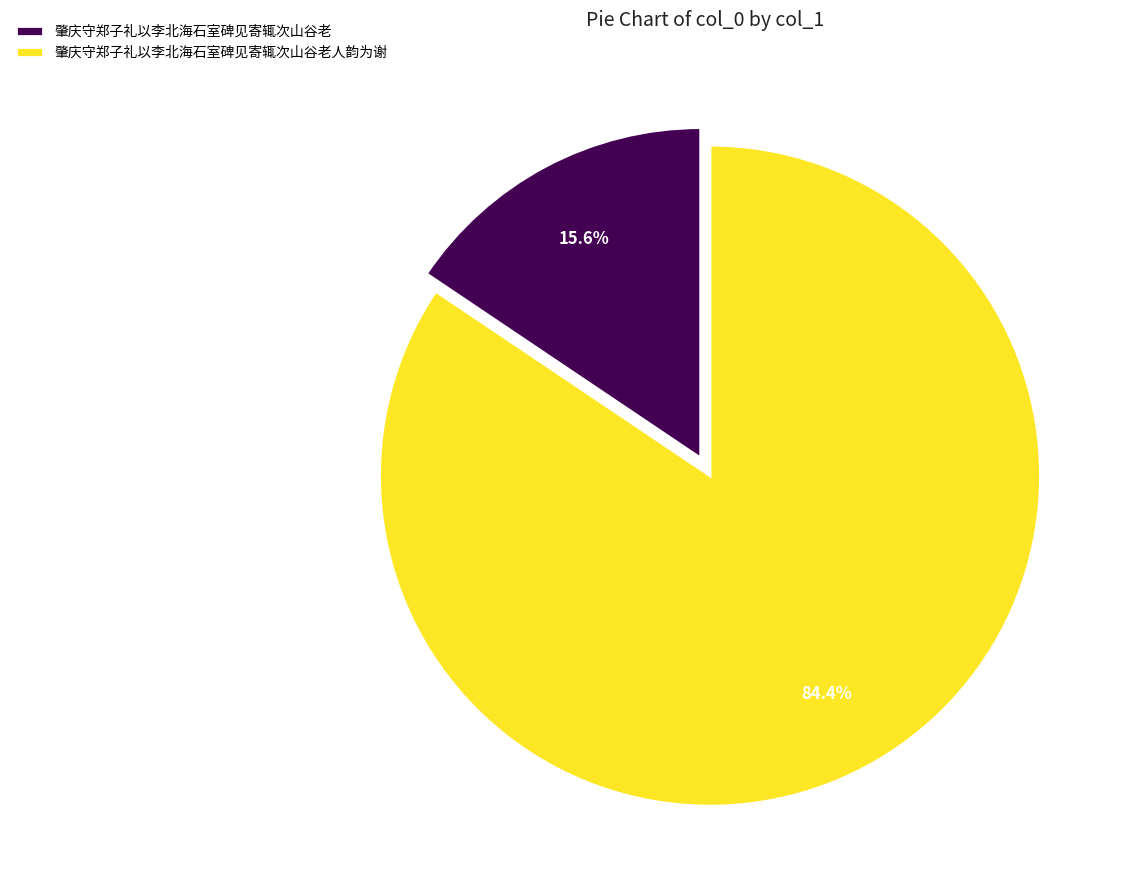

Which slice represents more than half of the pie?

肇庆守郑子礼以李北海石室碑见寄辄次山谷老人韵为谢